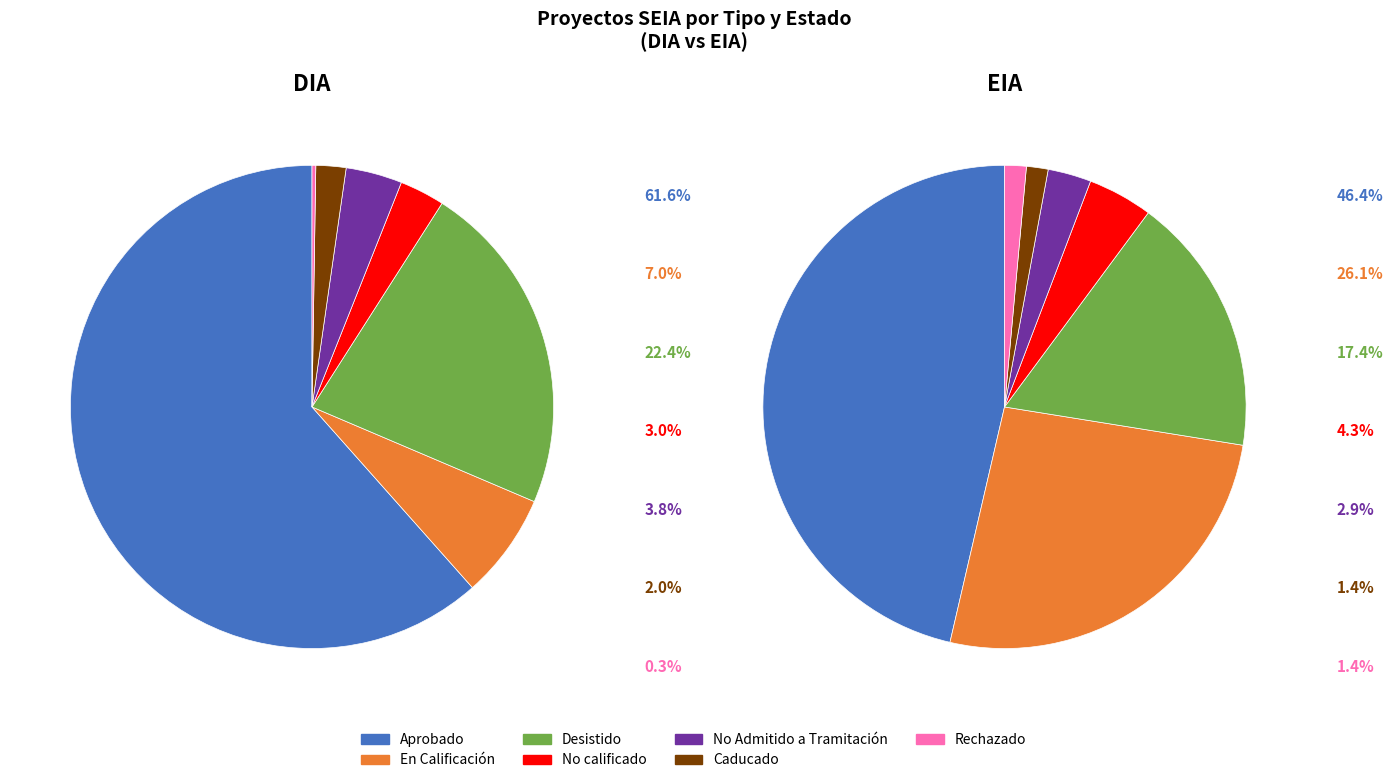

Count the number of slices in the pie.

7